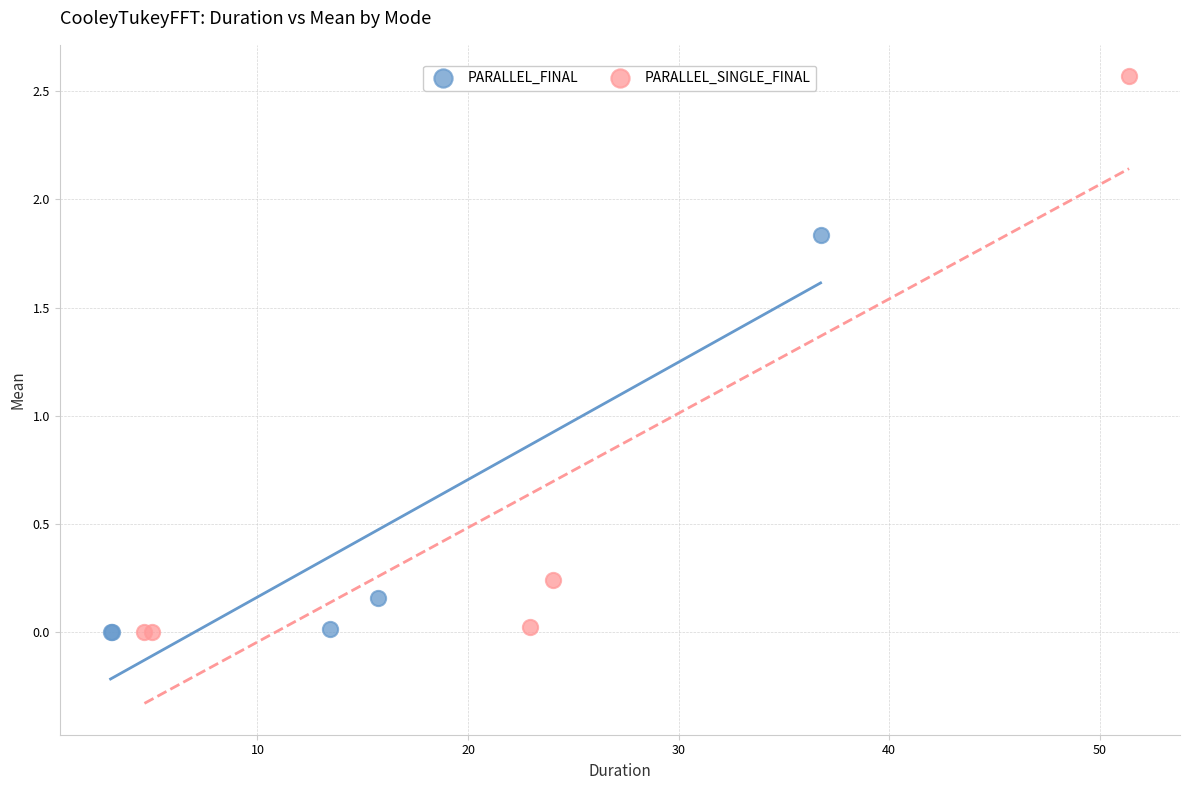

Which series reaches the maximum Y coordinate?

PARALLEL_SINGLE_FINAL